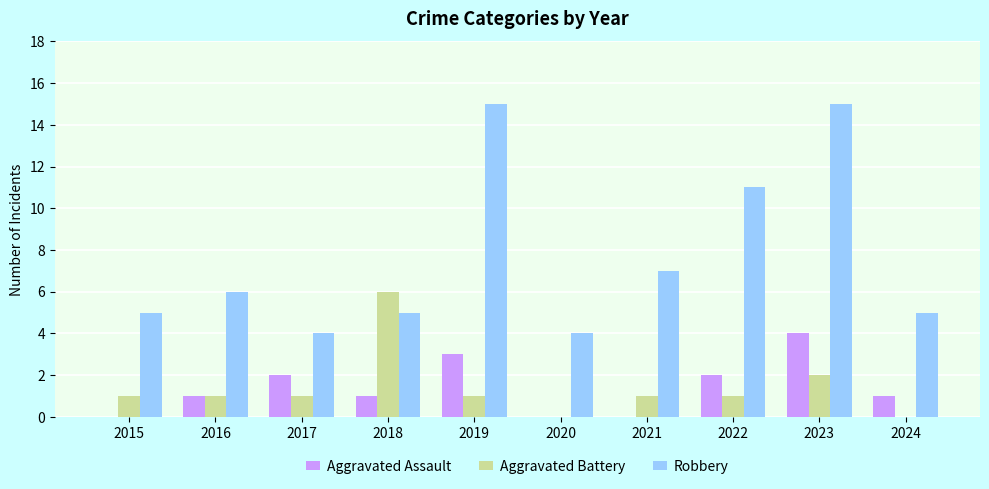

What is the average value of the Robbery series?

8